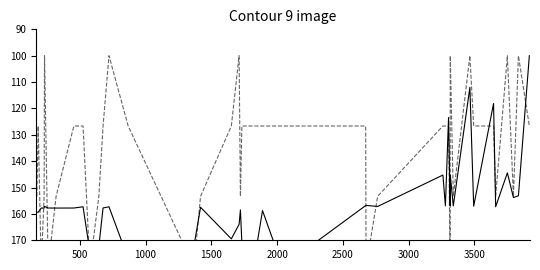

What are all the series names shown in the legend?

net_change, tag_depth